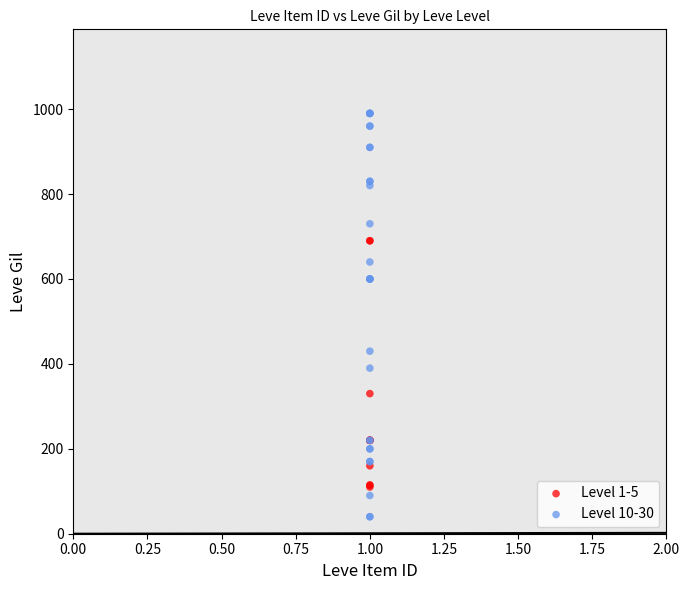

Which series has the largest Y range (max minus min)?

Level 10-30